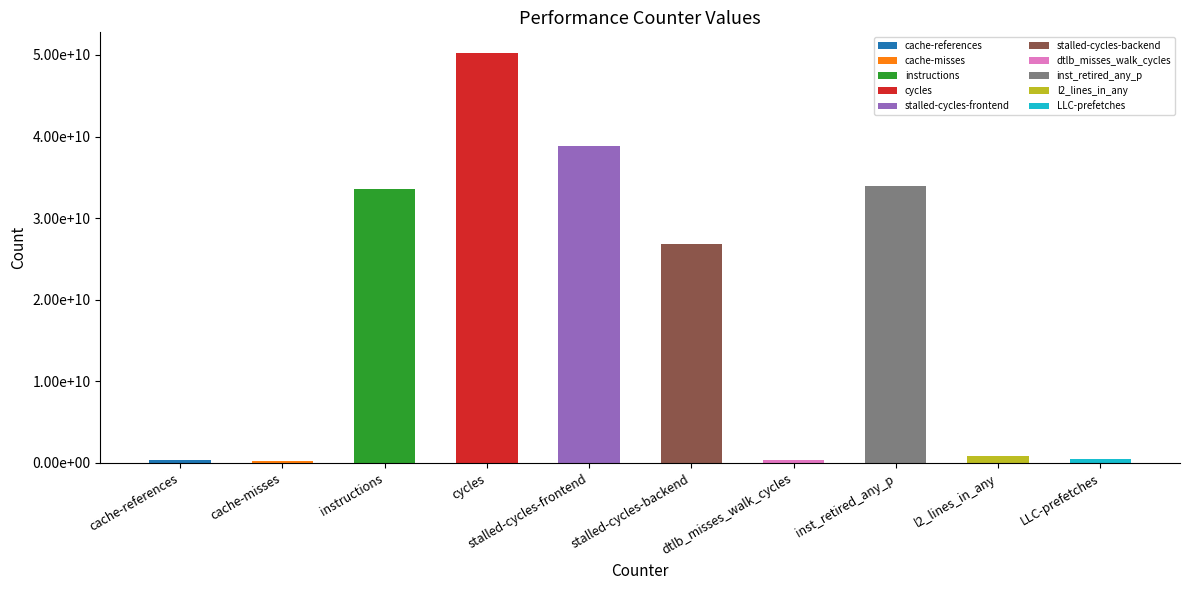

What is the minimum value shown in the chart?

209447367